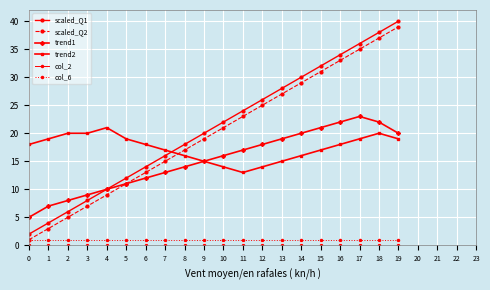

Is this an area chart (filled region under the line)?

No